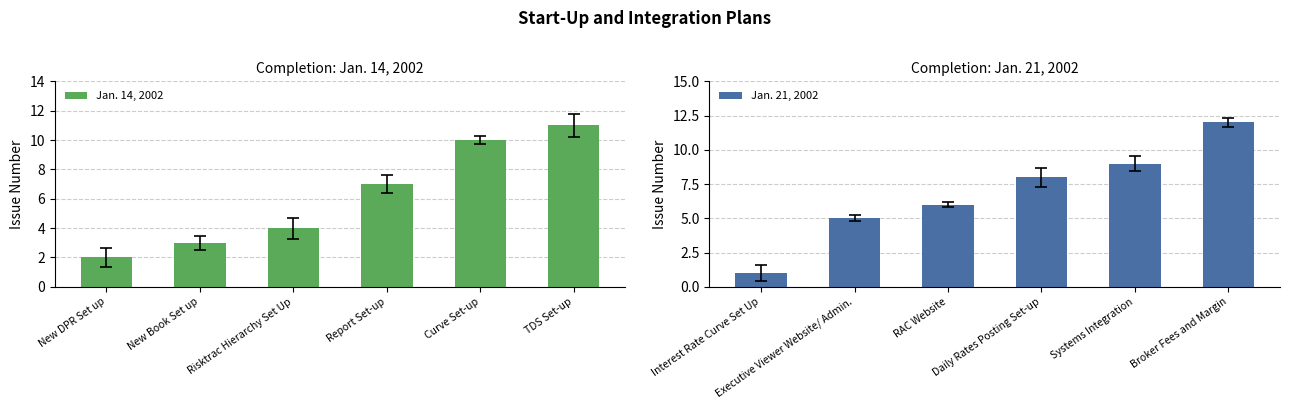

Which category has the highest value in the Jan. 14, 2002 series?

TDS Set-up